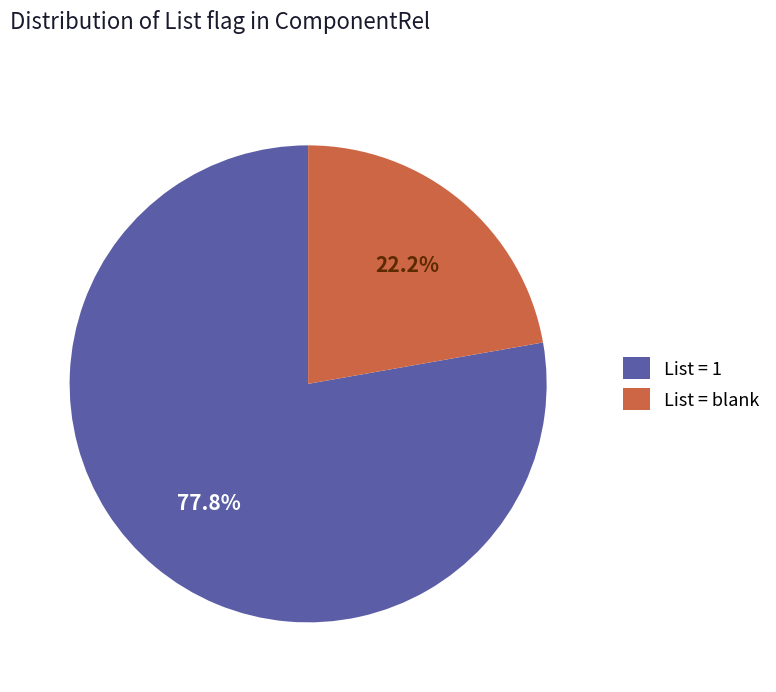

Which slice is the largest?

List = 1